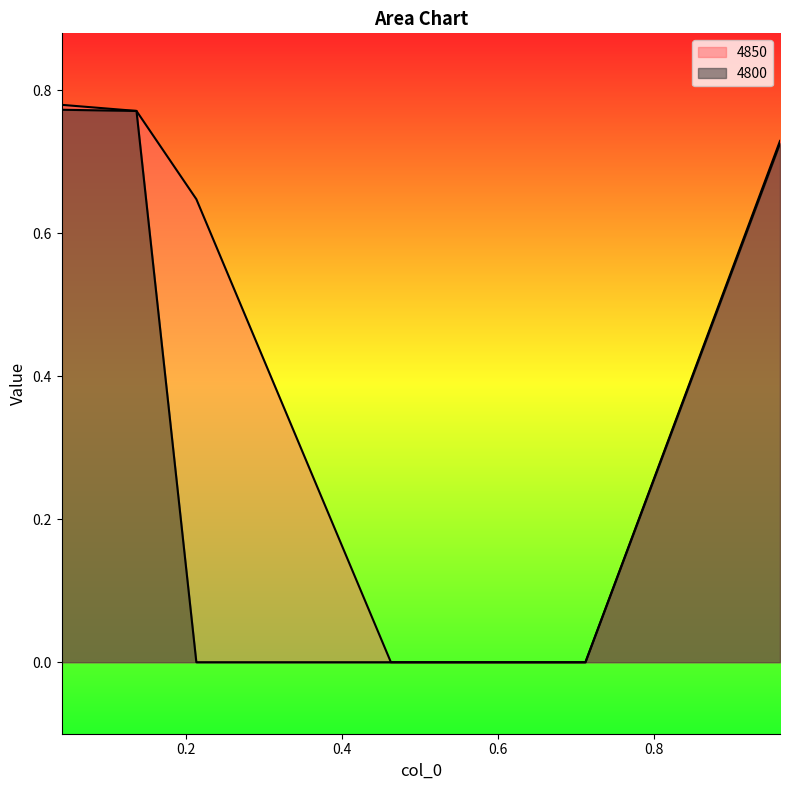

What is the label of the 4th point from the right?

0.2136986301369863